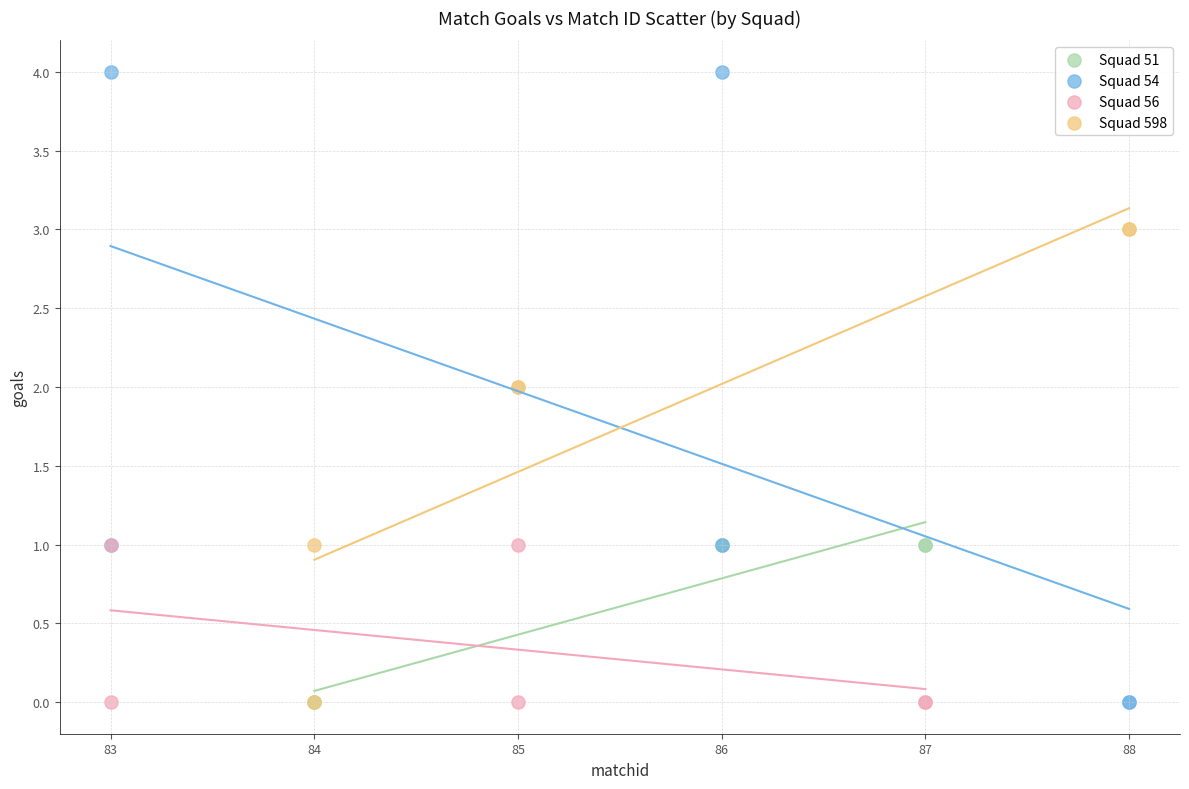

Which series contains the highest Y value?

Squad 54